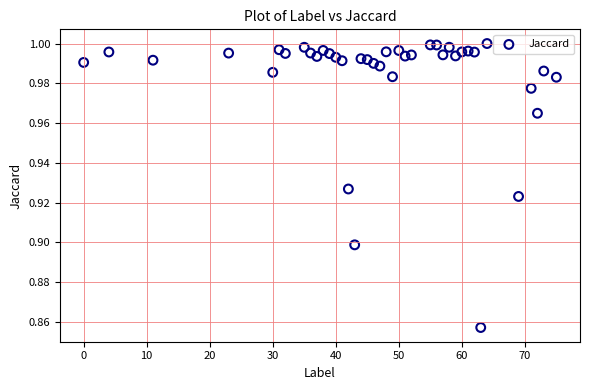

What is the range of X values (max minus min)?

75.0